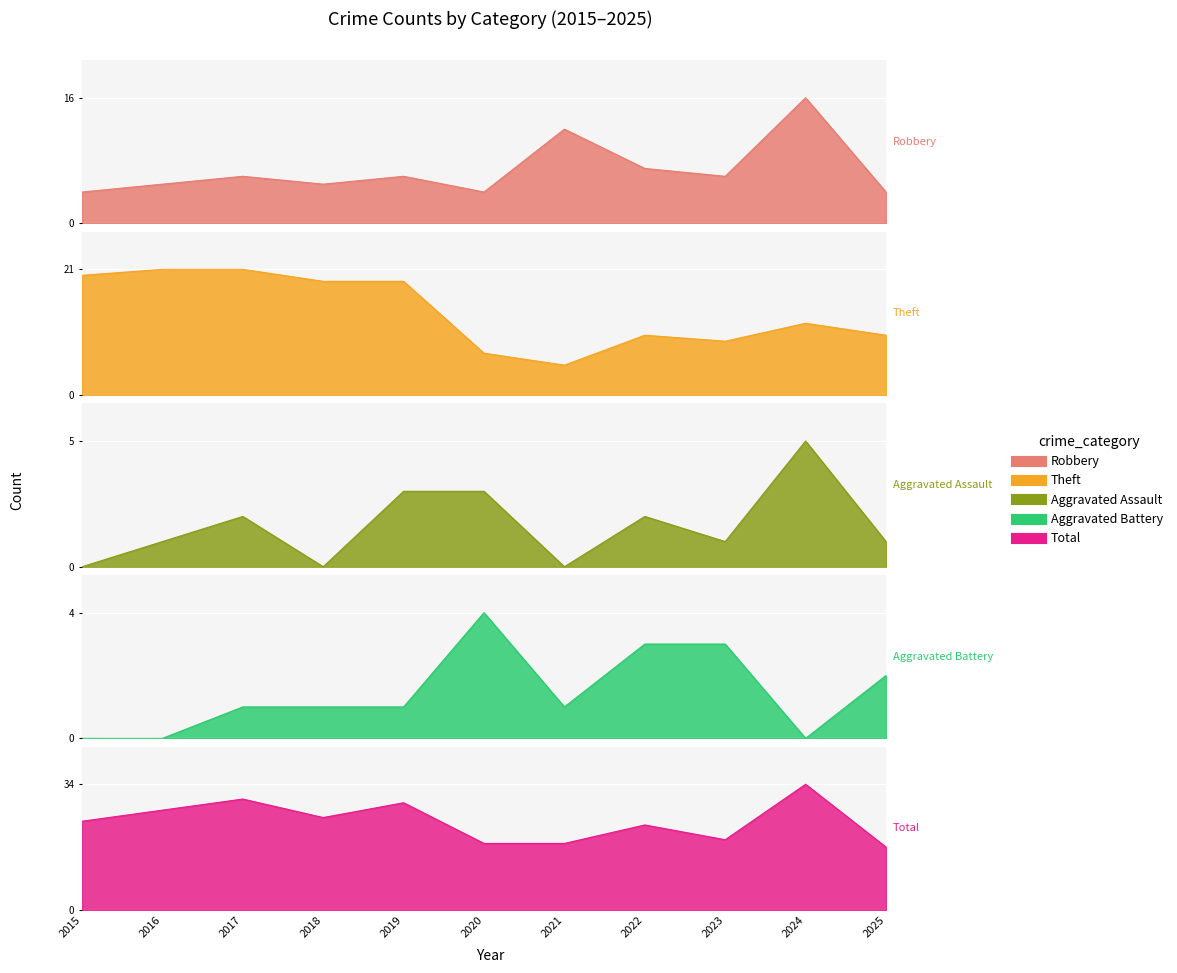

True or false: Theft has a value of 3 at 2024.

False